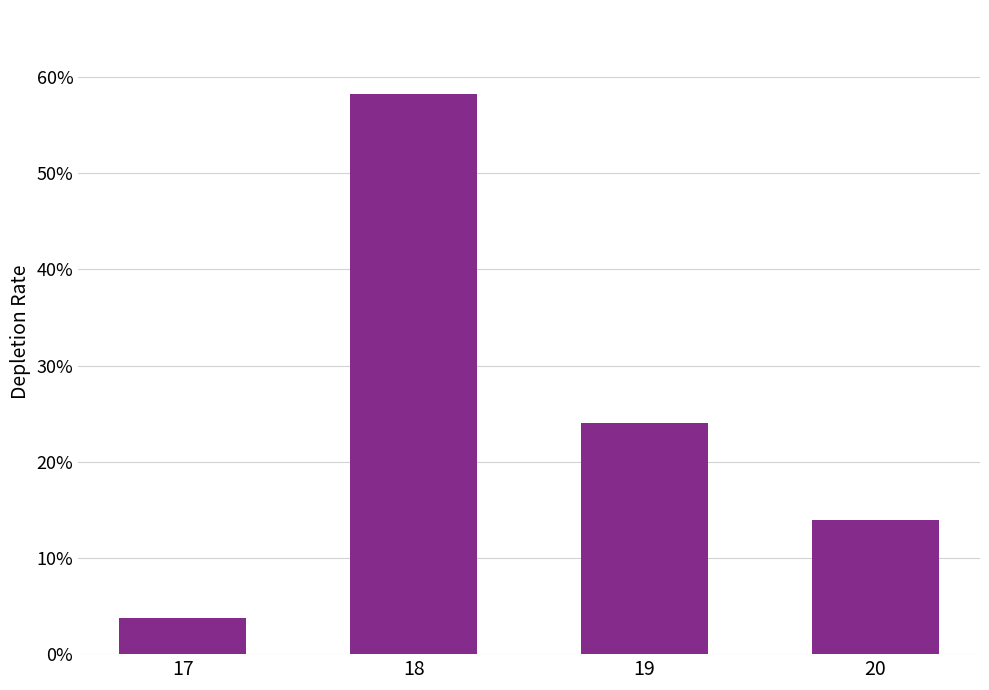

Reading left to right, extract all data points from this chart.

3.8	58.2	24.1	13.9